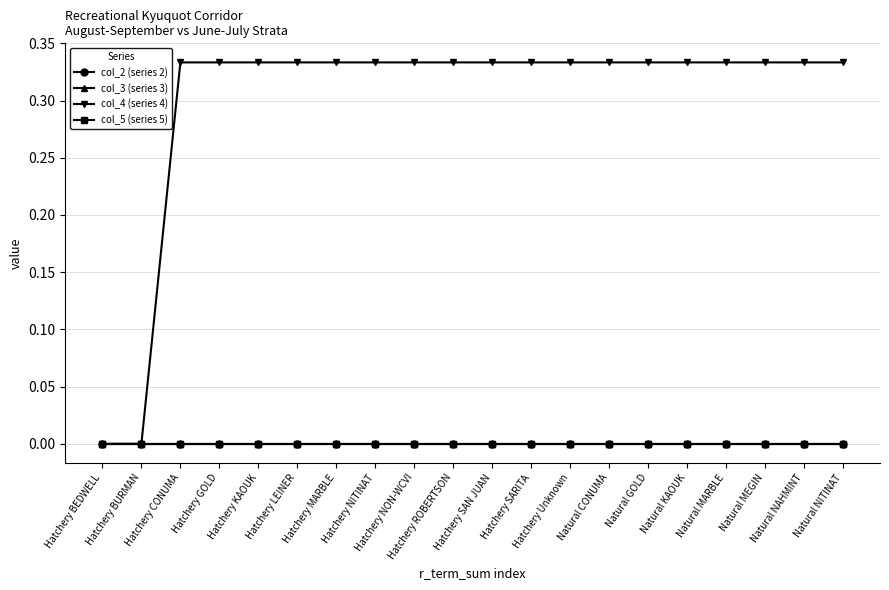

Which category has the highest value in the col_2 (series 2) series?

Hatchery BEDWELL